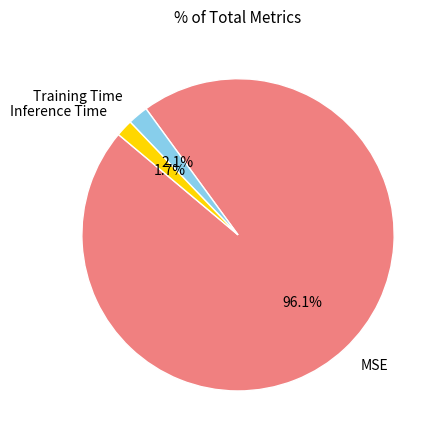

Is Training Time the majority of the pie?

No